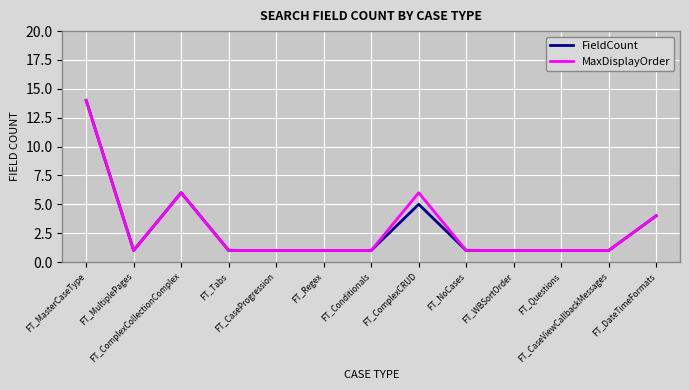

True or false: MaxDisplayOrder has more than 1 points higher than both neighbors.

True